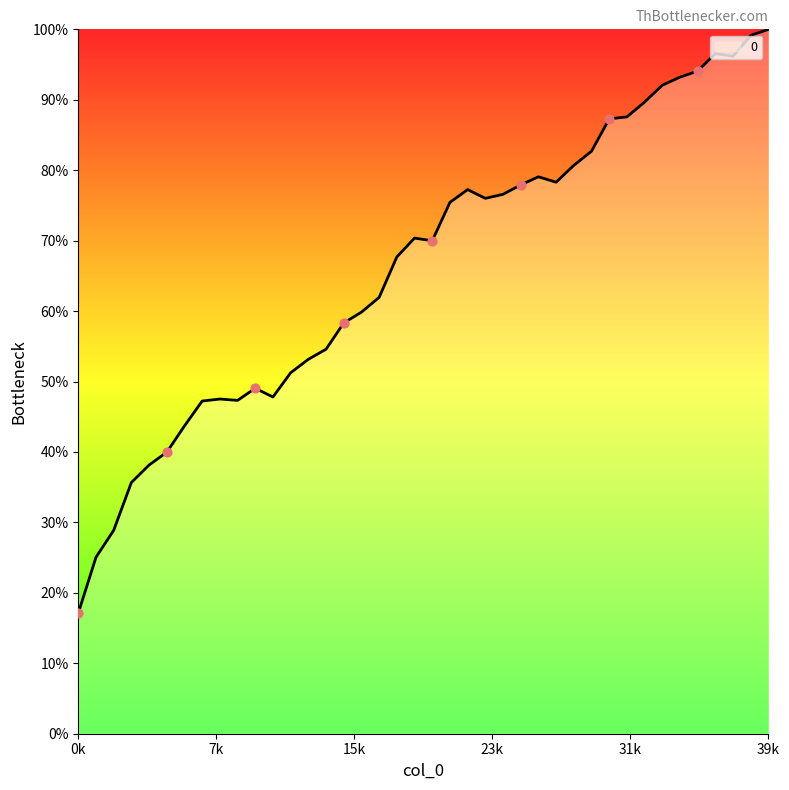

What is the maximum value shown in the chart?

100.0